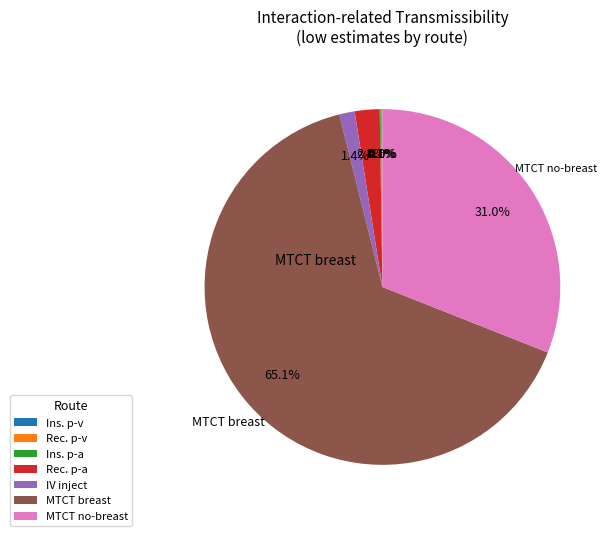

Does any single category account for the majority?

Yes